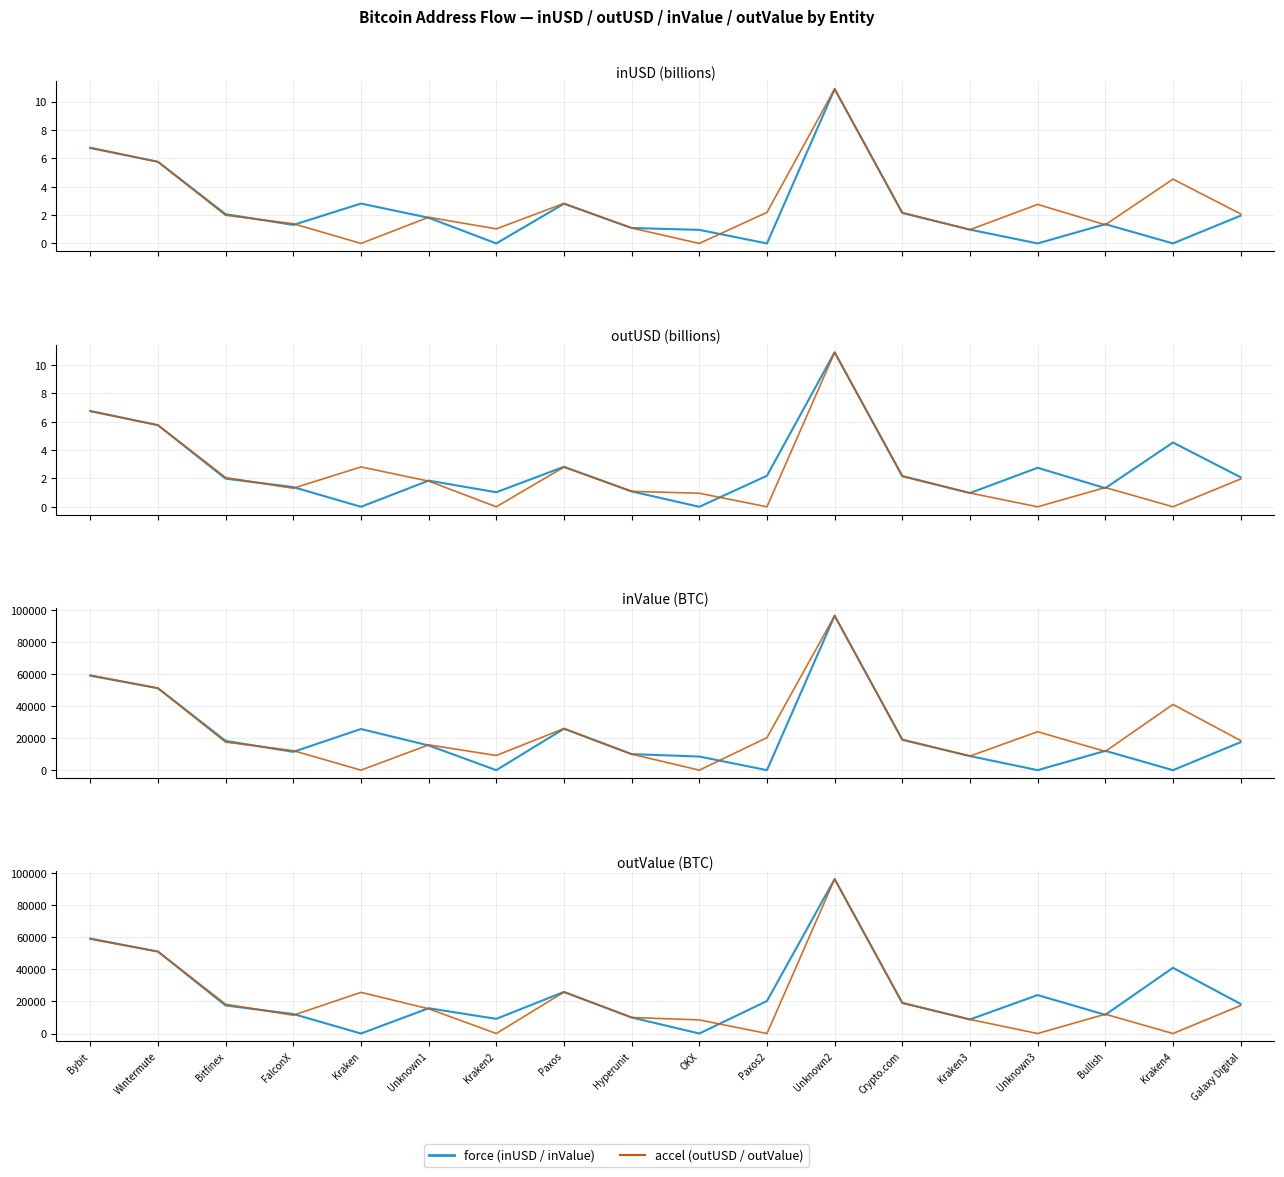

Where is the first local minimum for force?

Kraken